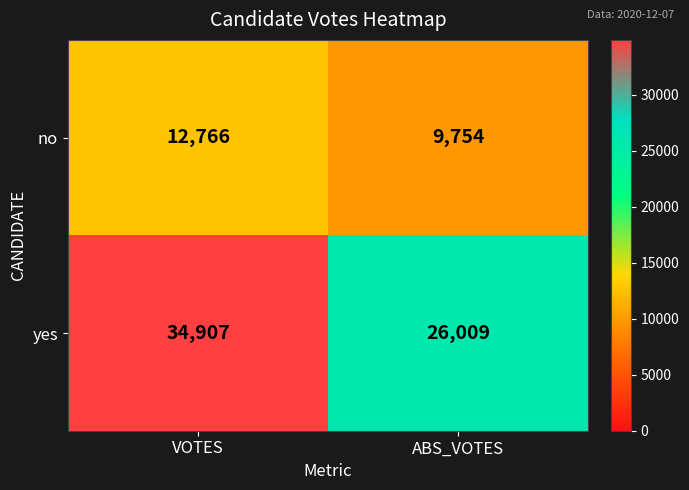

Rank the series by their average value, from lowest to highest.

no, yes